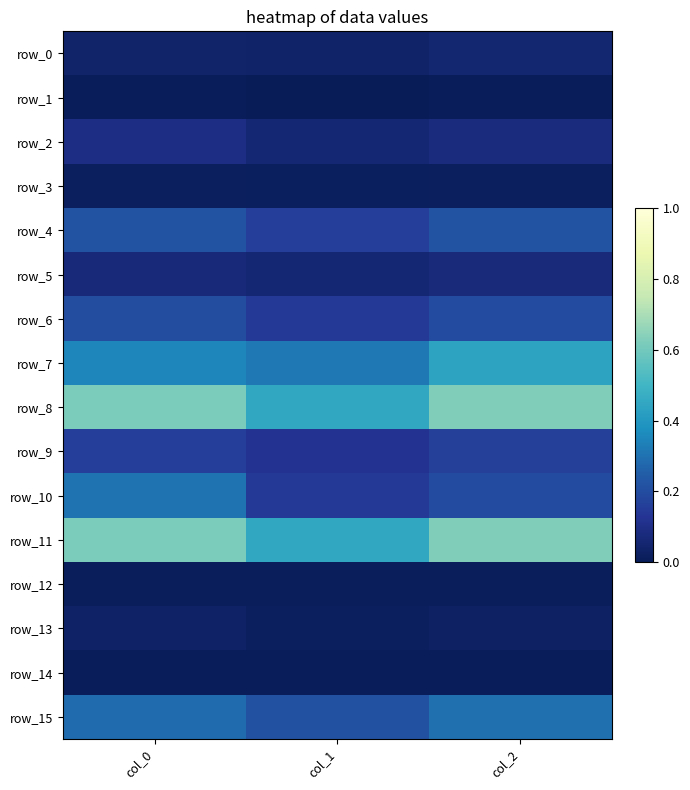

Which series has the largest total across all categories?

row_8